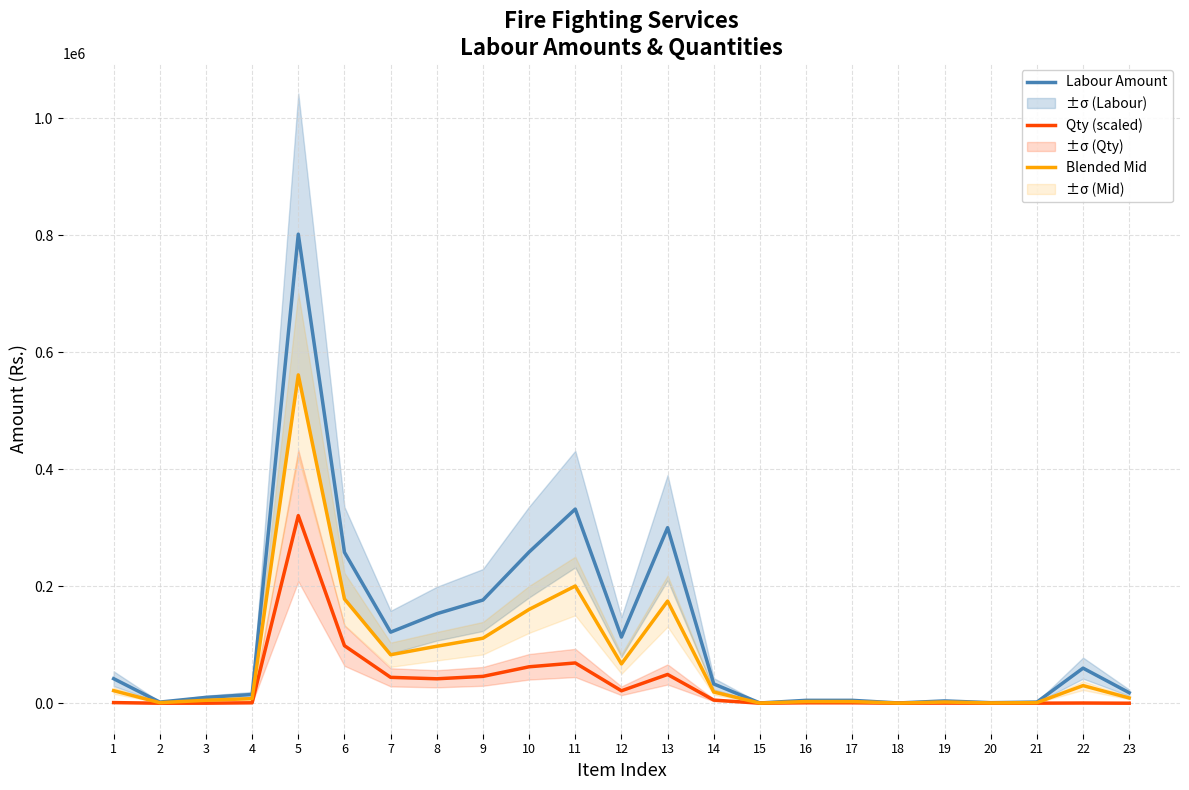

The Blended Mid series shows 759 at 19. True or false?

False